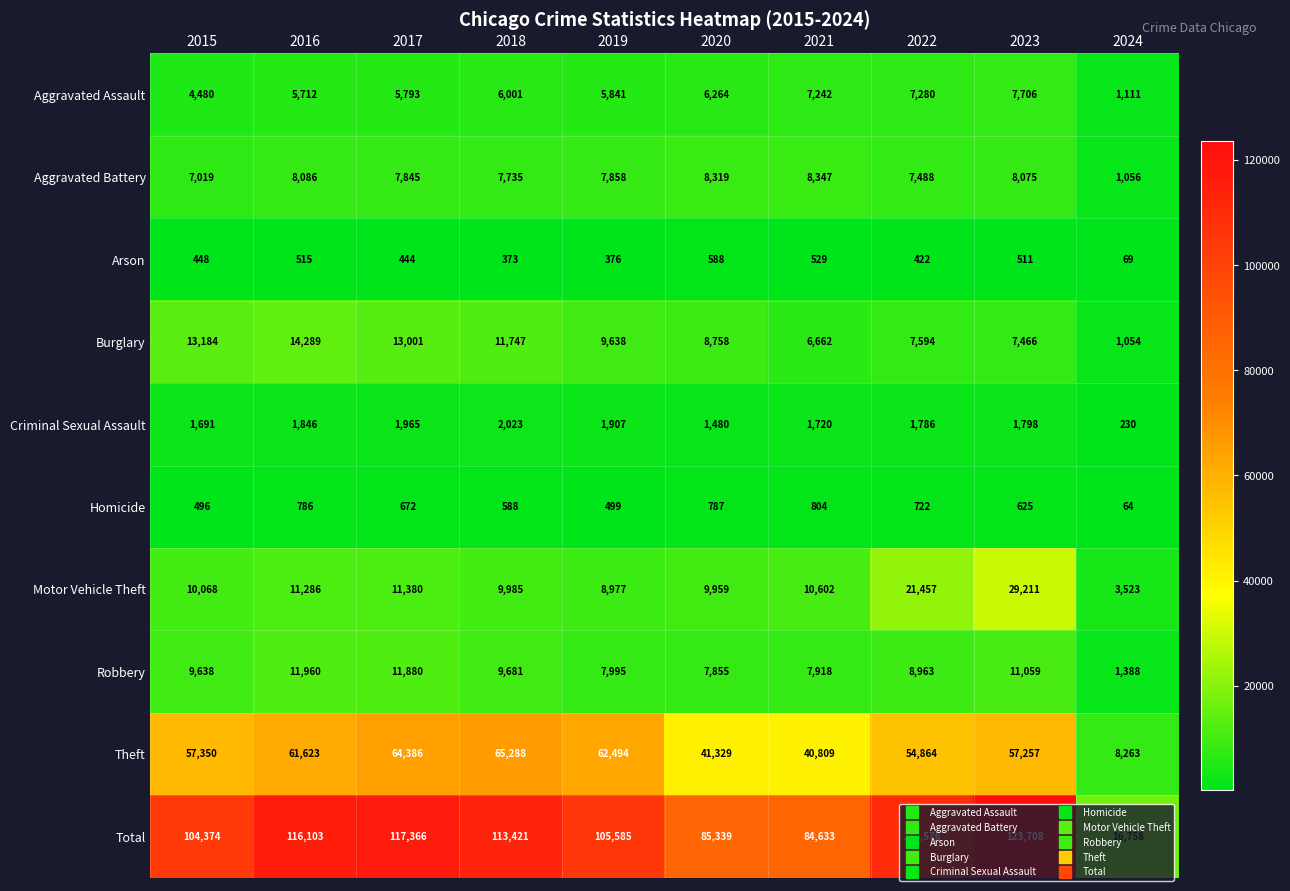

What is the highest value of the Motor Vehicle Theft series?

29211